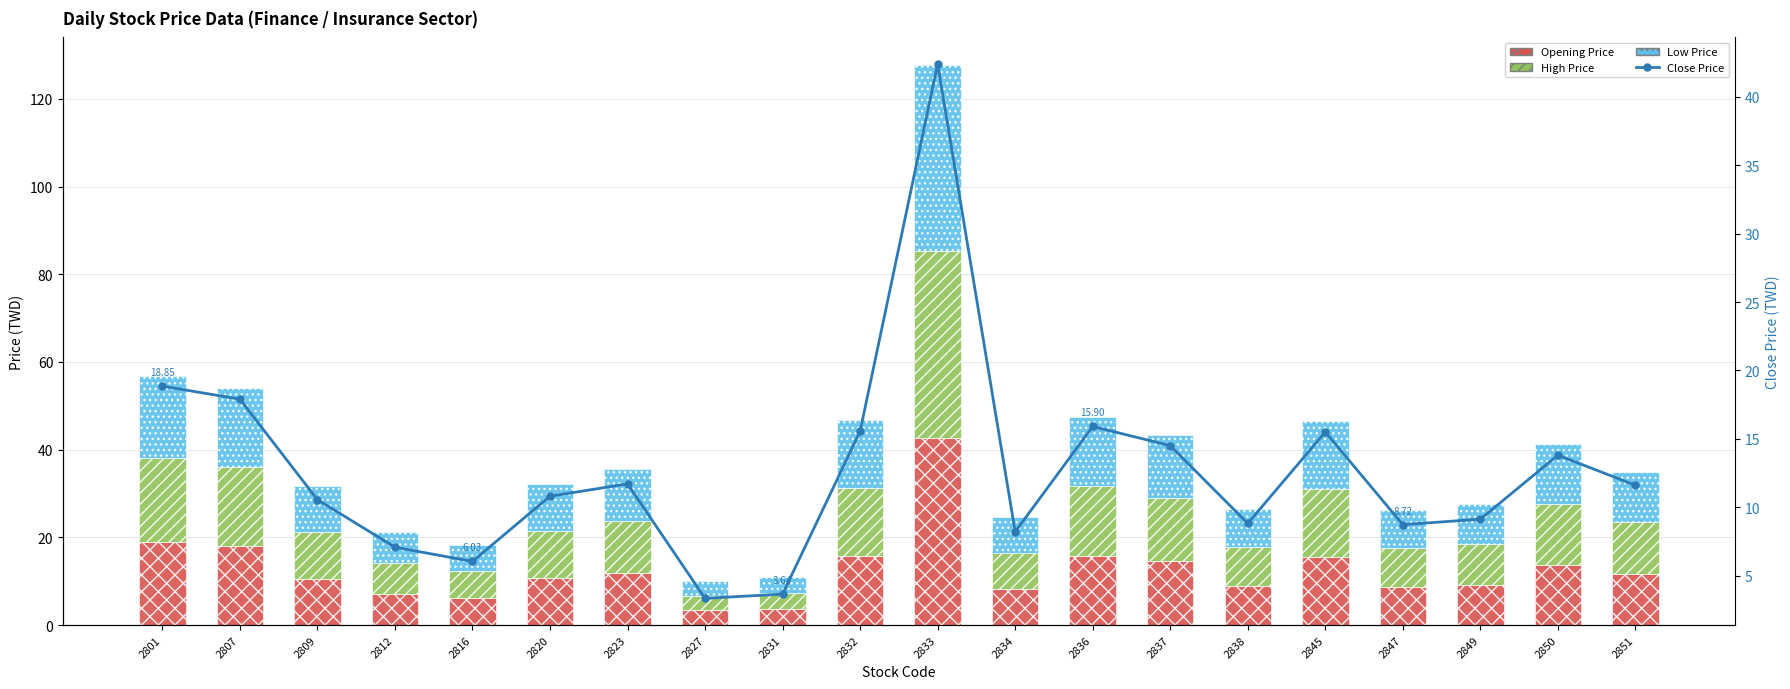

At which label does Opening Price first exceed 11?

2801